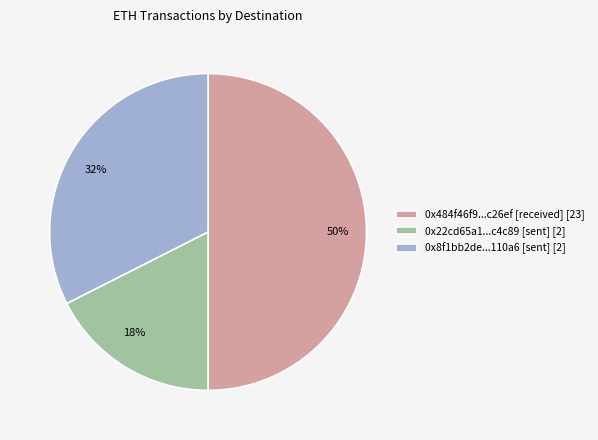

Do 0x22cd65a1...c4c89 [sent] [2] and 0x484f46f9...c26ef [received] [23] together represent more than half of the pie?

Yes